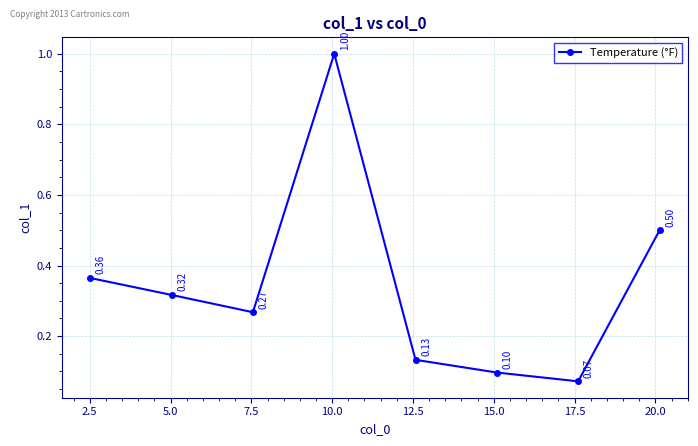

Is this an area chart (filled region under the line)?

No